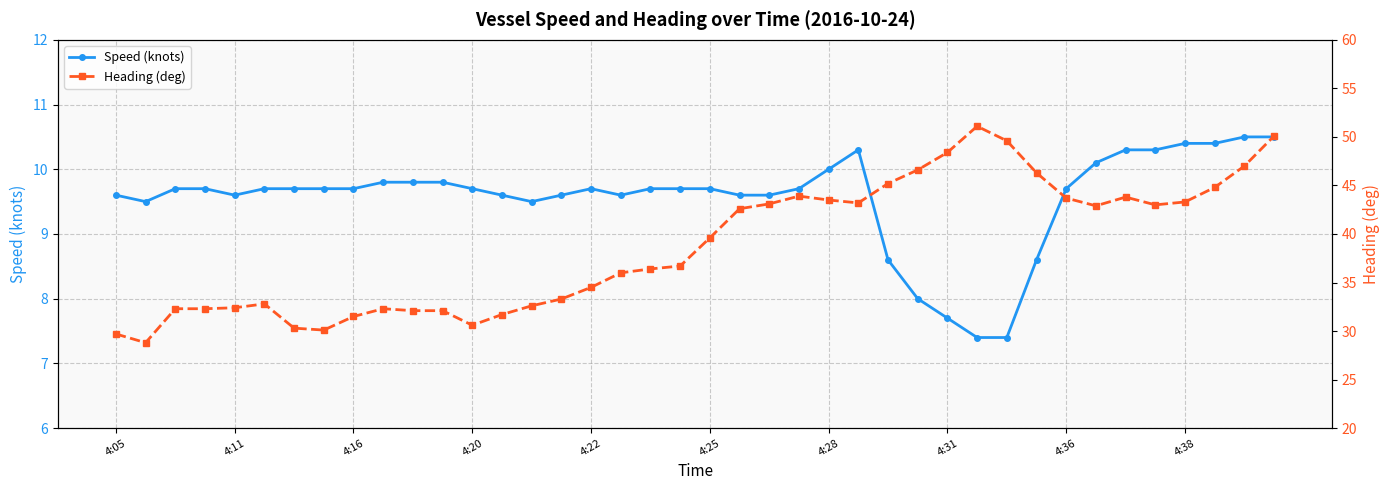

What is the maximum value for Speed (knots)?

10.5